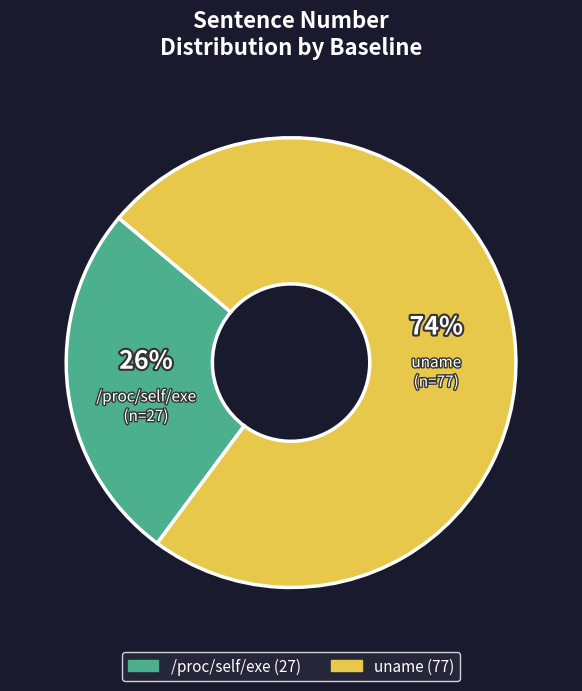

Count the number of slices in the pie.

2